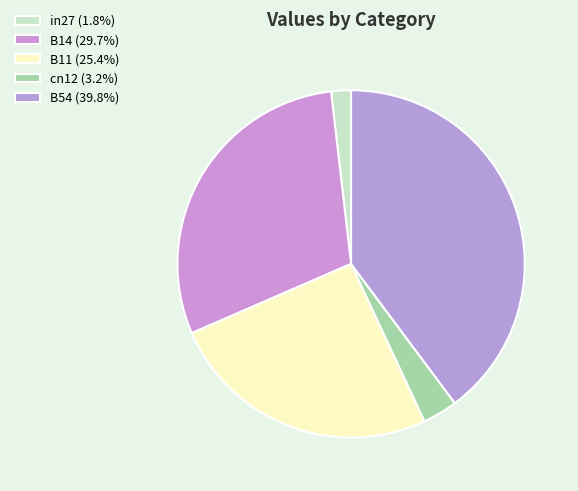

How many slices are in this pie chart?

5